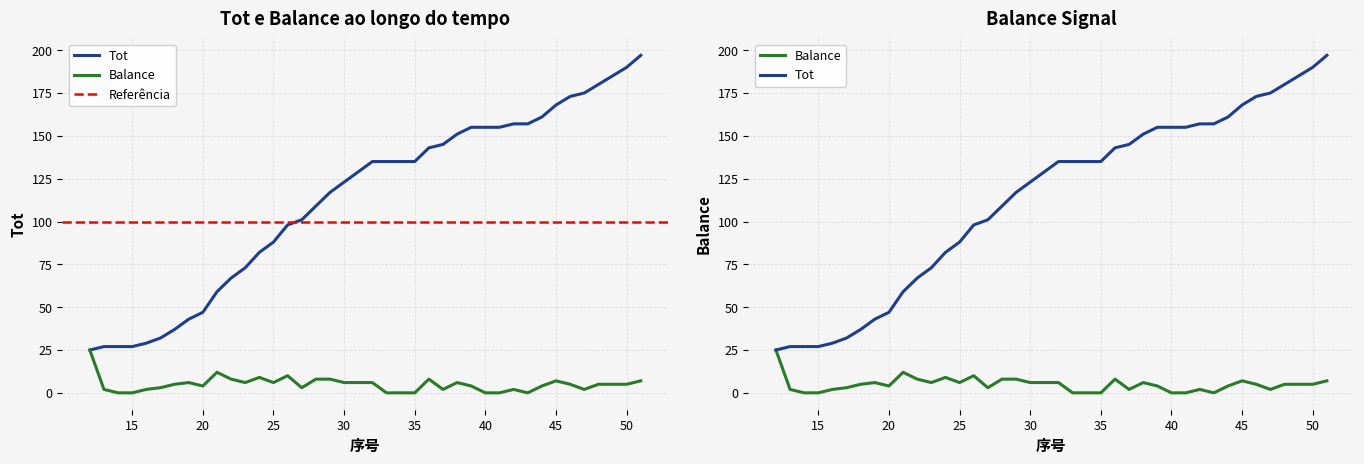

At which label does Tot first exceed 135?

36